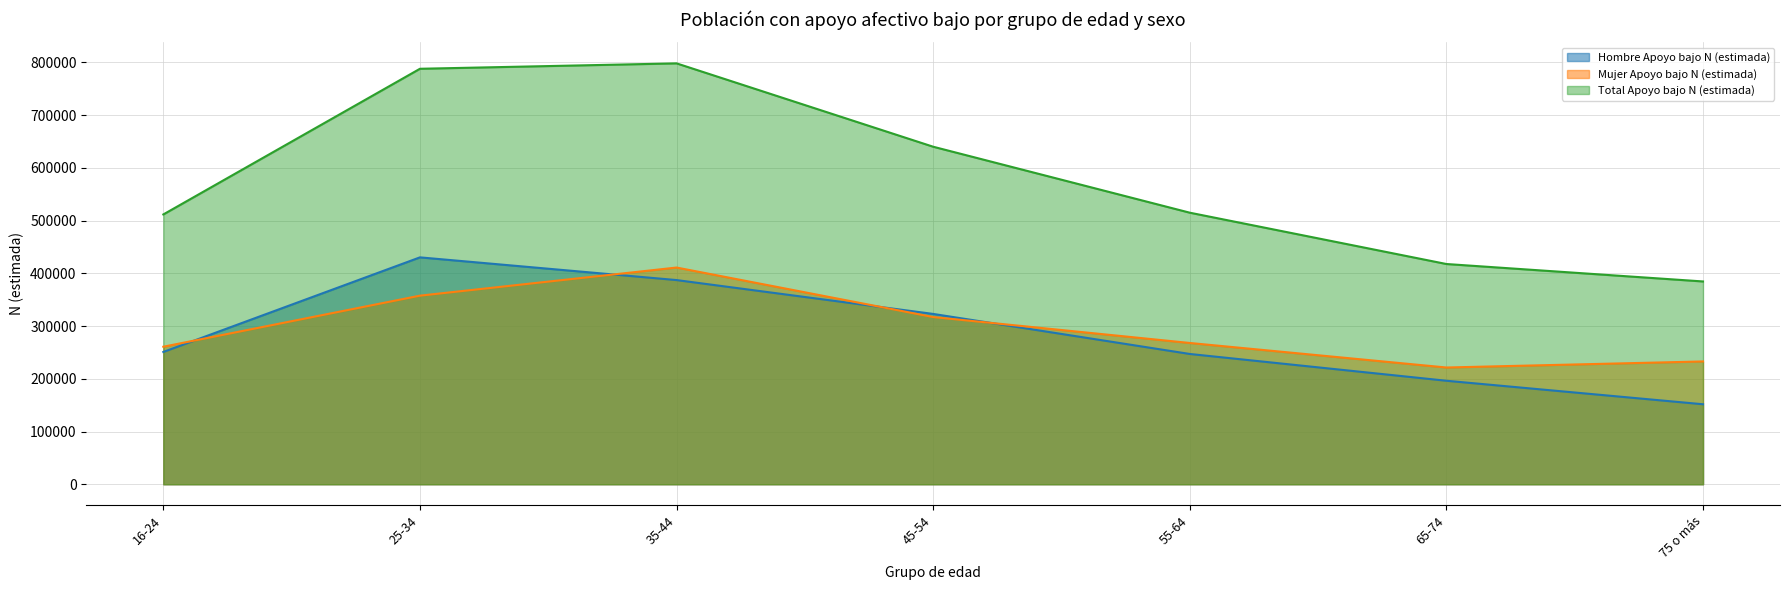

Is the value of Total Apoyo bajo N (estimada) at 16-24 greater than the value of Hombre Apoyo bajo N (estimada) at 16-24?

Yes